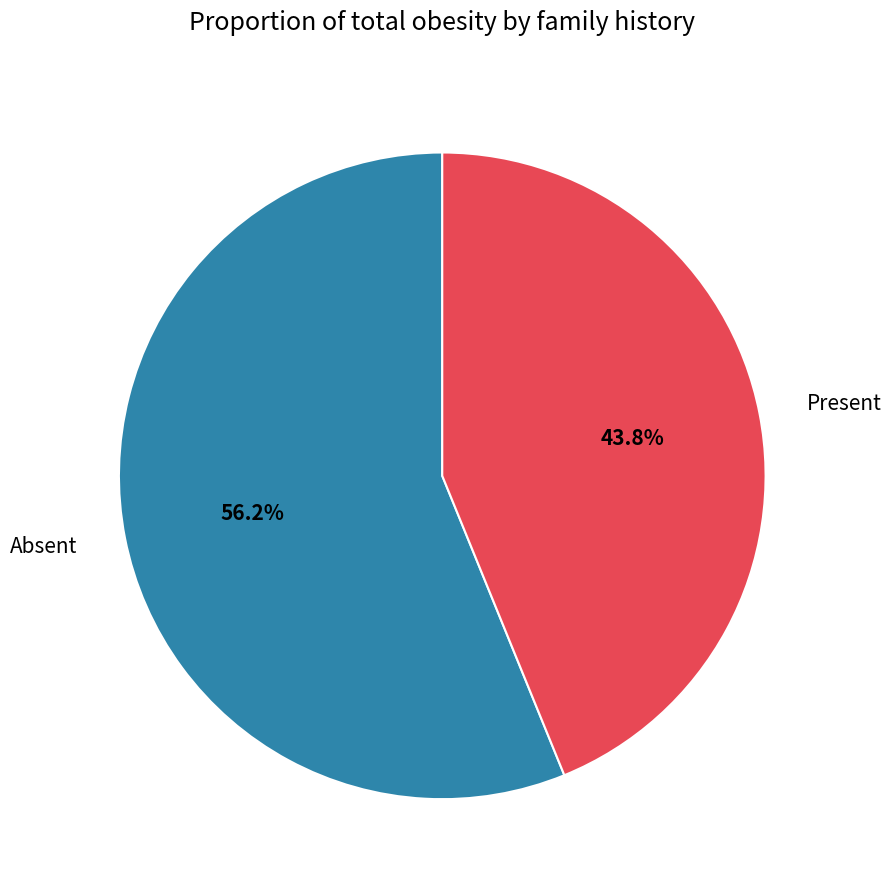

Which has a higher value, Absent or Present?

Absent